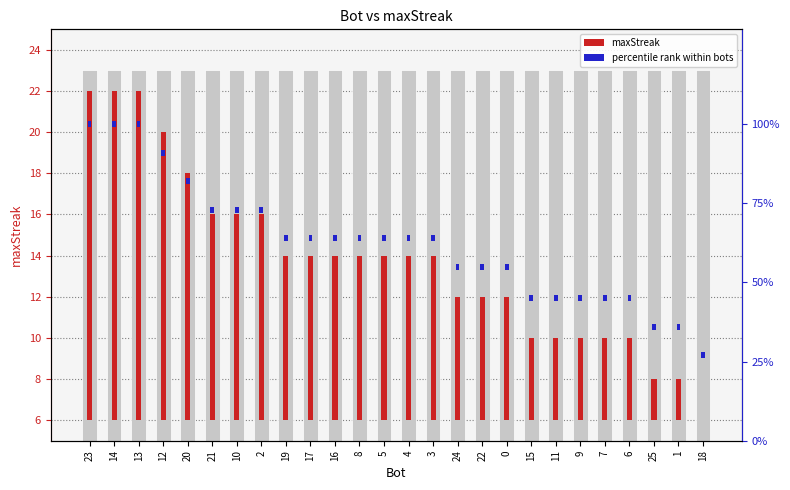

At which label is percentile rank closest to 2?

23